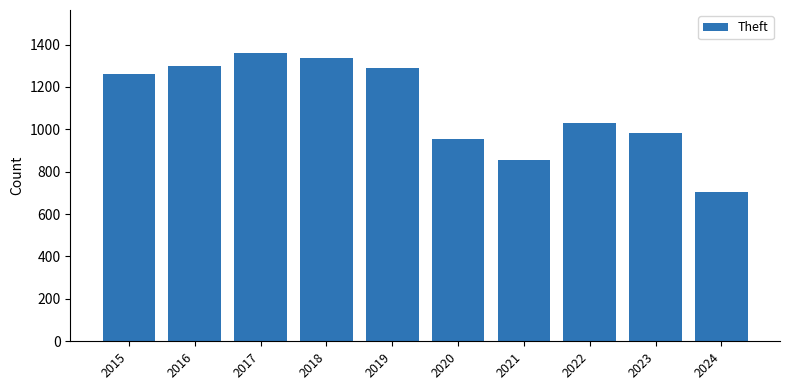

How many values are below 1263?

5